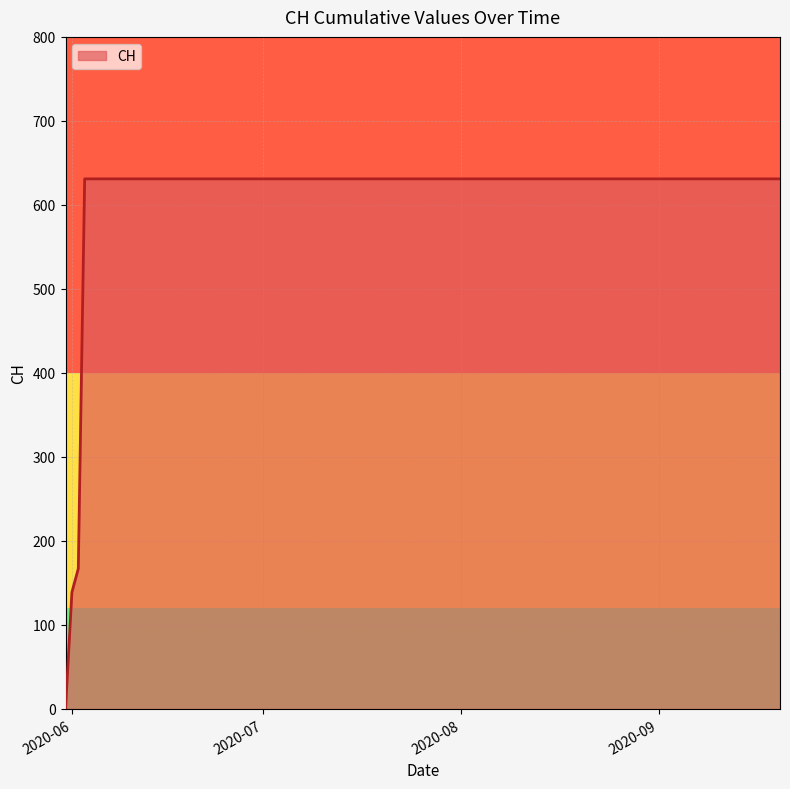

What is the maximum value shown in the chart?

631